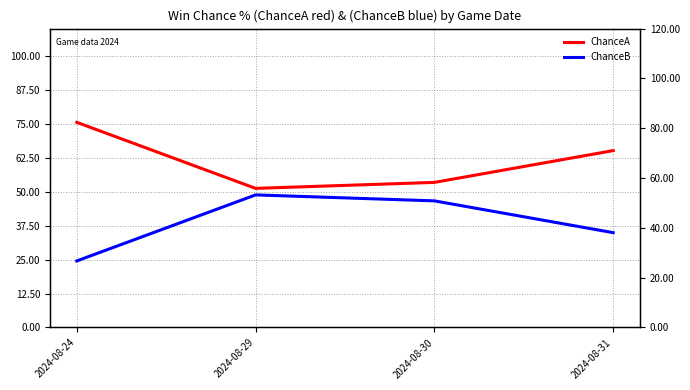

Where does the ChanceA series first go above 65?

2024-08-24